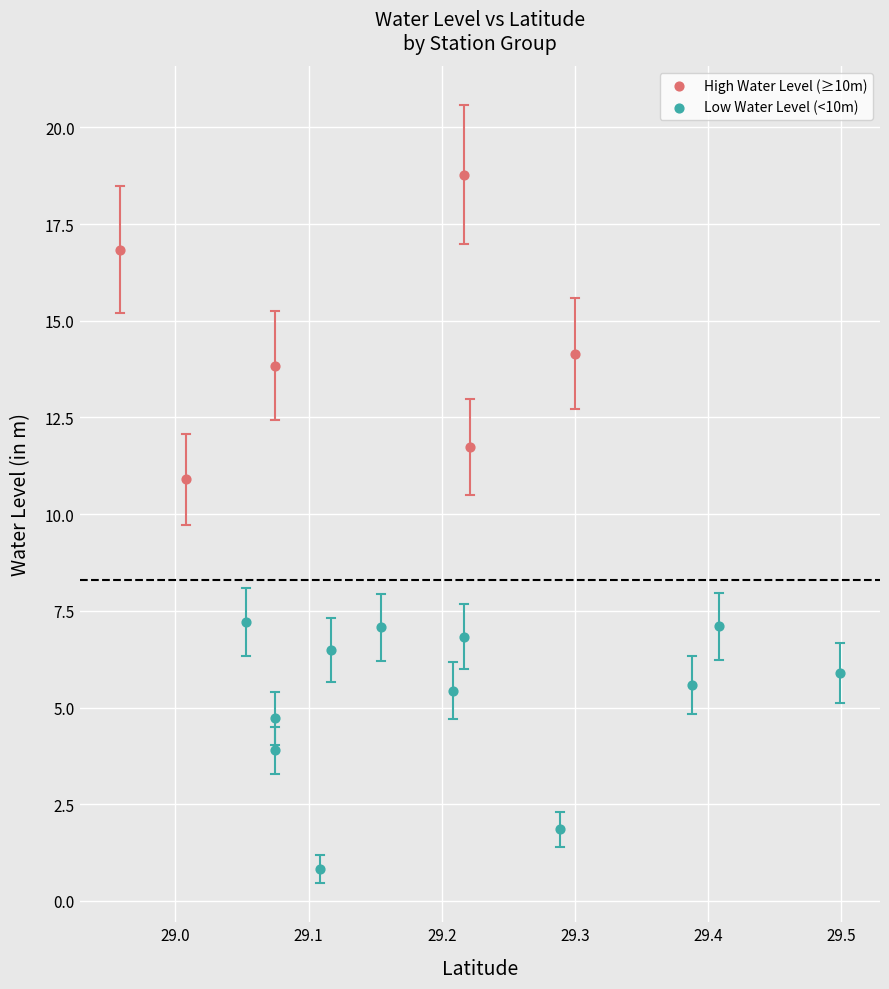

Which series contains the lowest Y value?

Low Water Level (<10m)